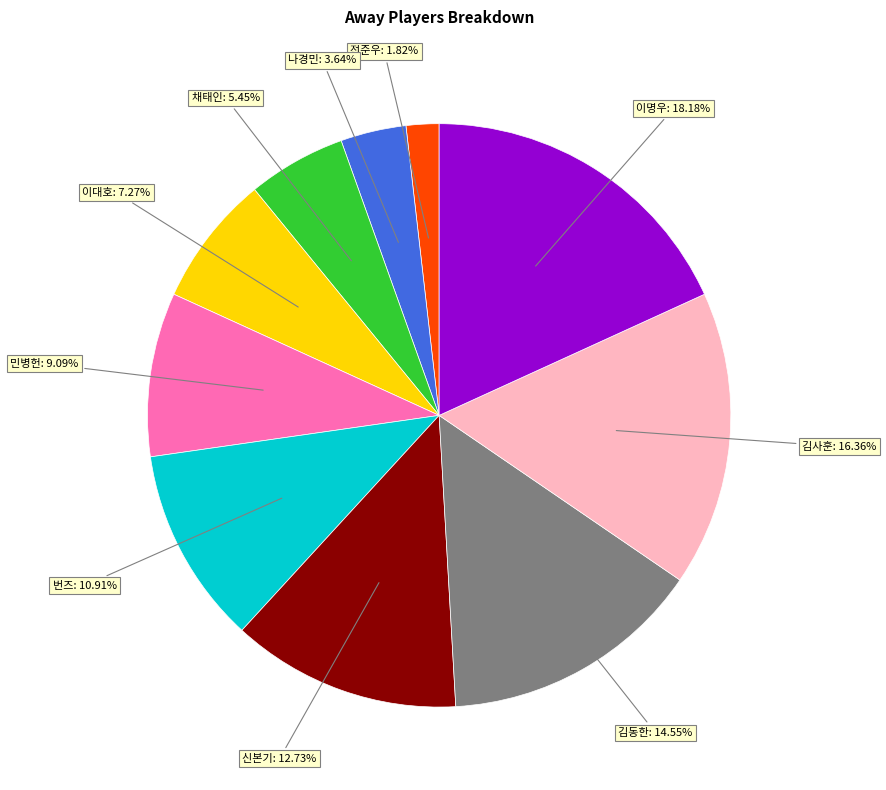

Rank the categories by value from lowest to highest.

전준우, 나경민, 채태인, 이대호, 민병헌, 번즈, 신본기, 김동한, 김사훈, 이명우